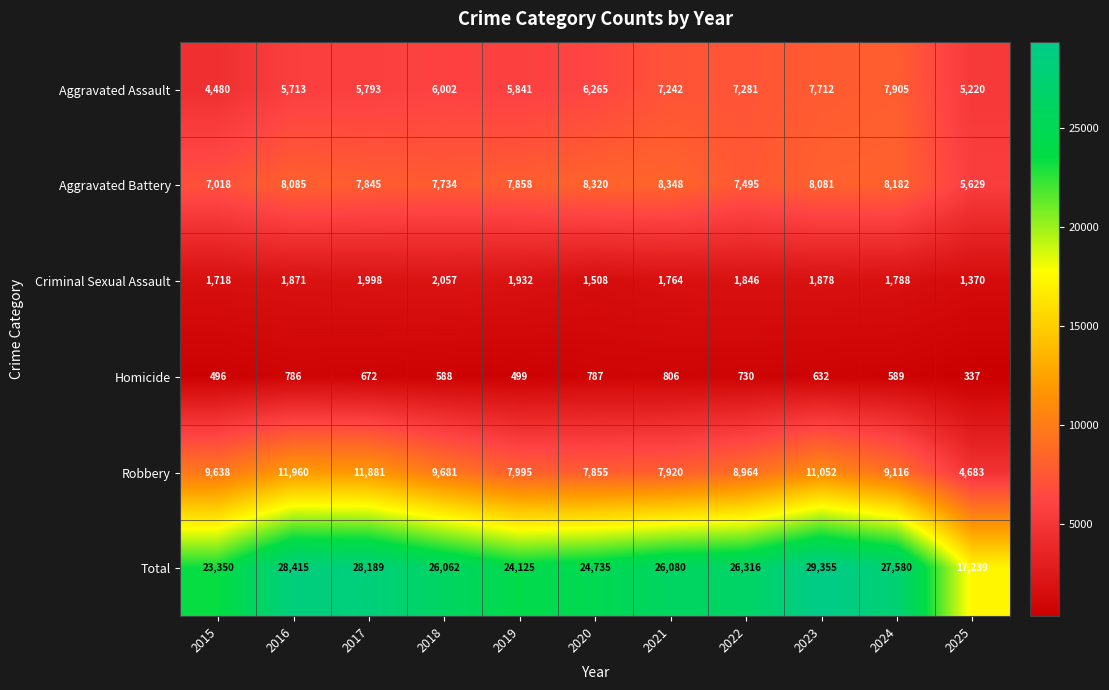

Count the number of categories in the chart.

11